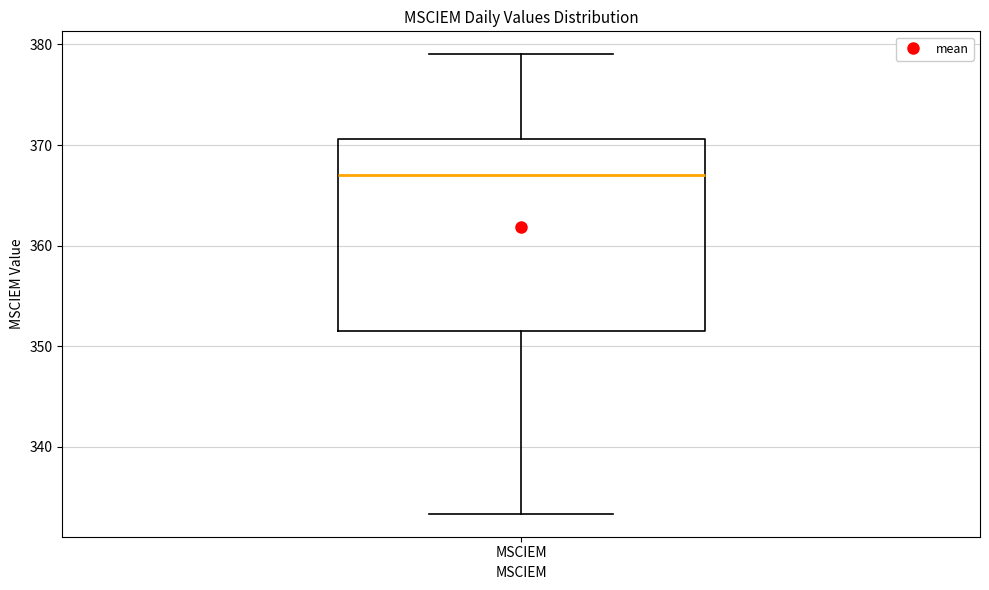

Read this box plot against the y-axis: the position of the median line, the range covered by the box, and the ends of both whiskers. The values are not printed on the chart, so give them approximately, as read against the axis.

median 367, box 352 to 371, whiskers 333 to 379